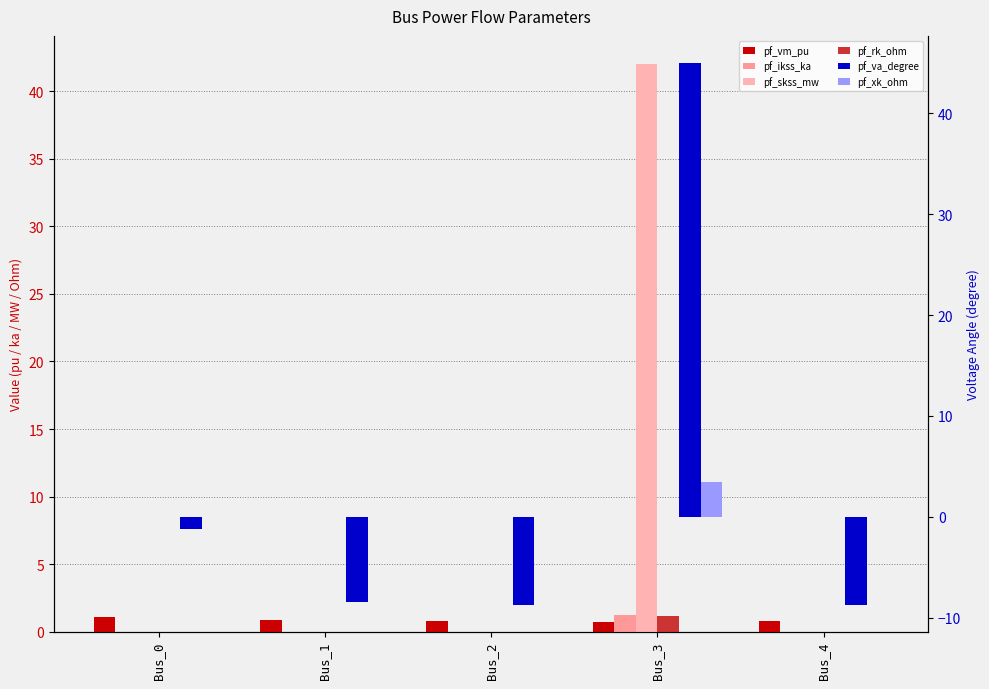

True or false: pf_skss_mw has a value of 25.5 at Bus_3.

False